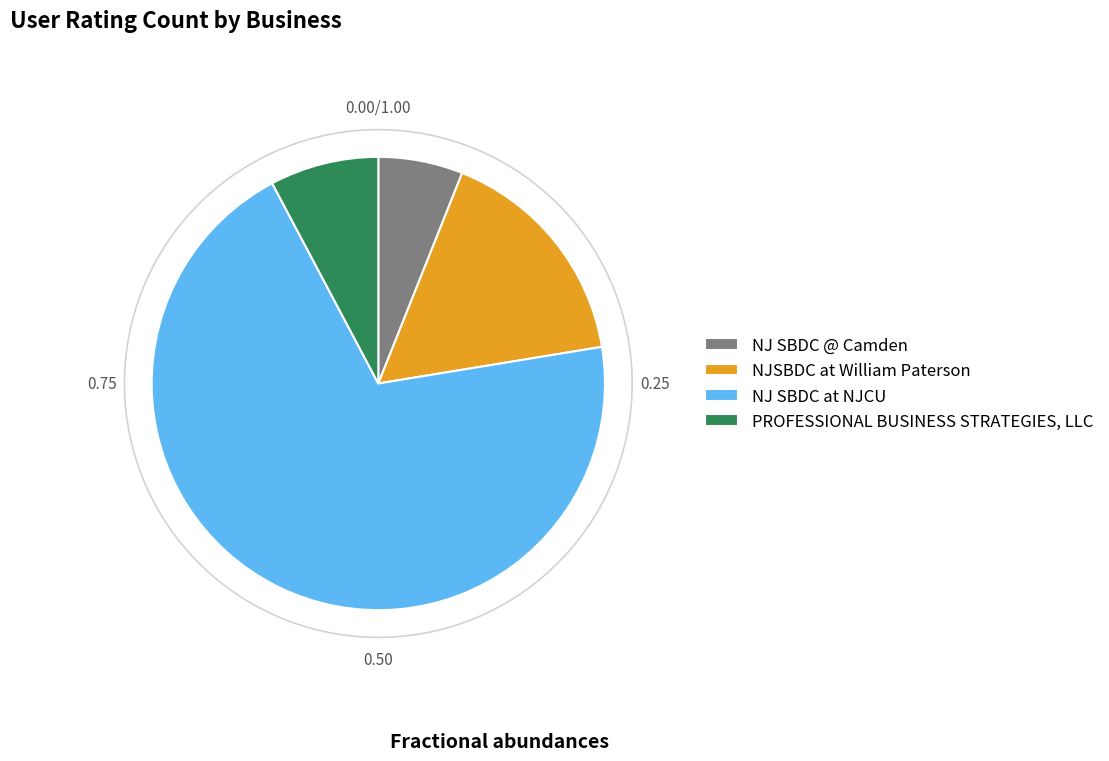

Which category has the biggest portion of the pie?

NJ SBDC at NJCU